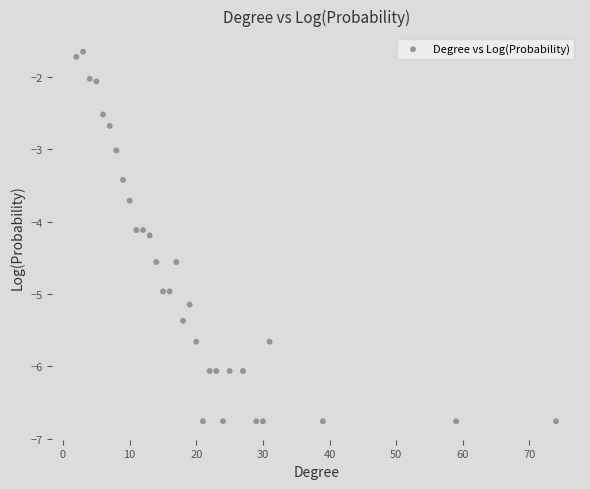

What is the range of X values (max minus min)?

72.0